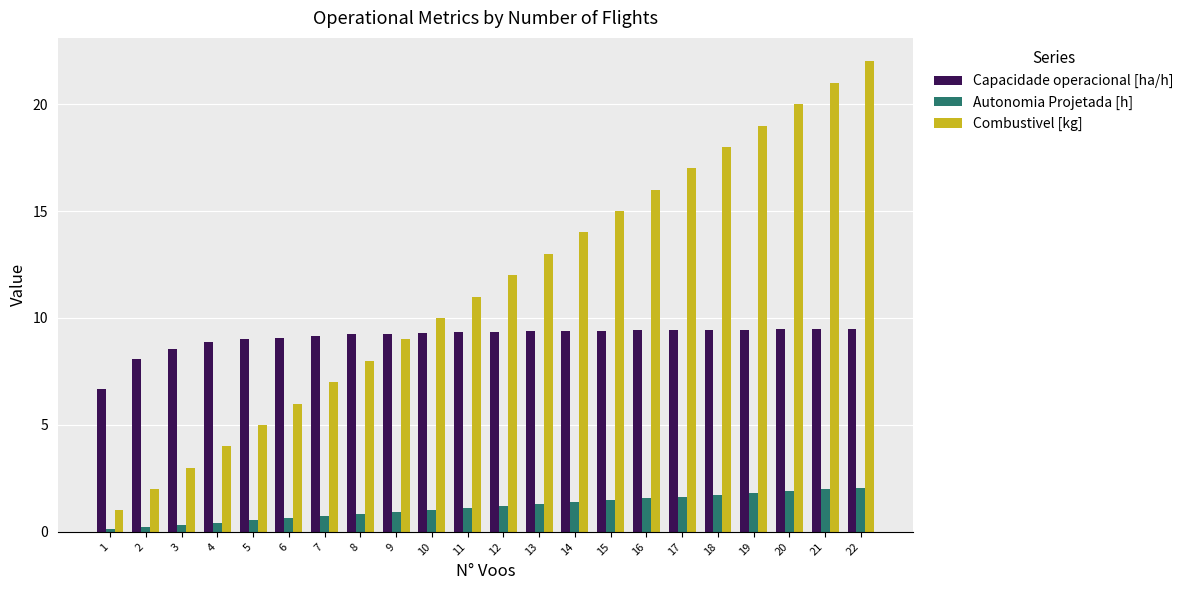

What is the average value of the Combustivel [kg] series?

11.5